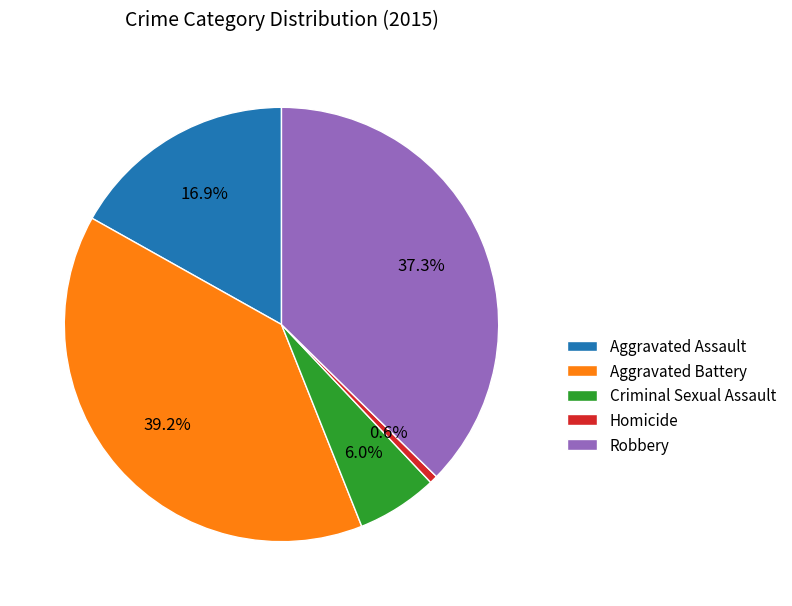

What is the smallest slice in the pie chart?

Homicide